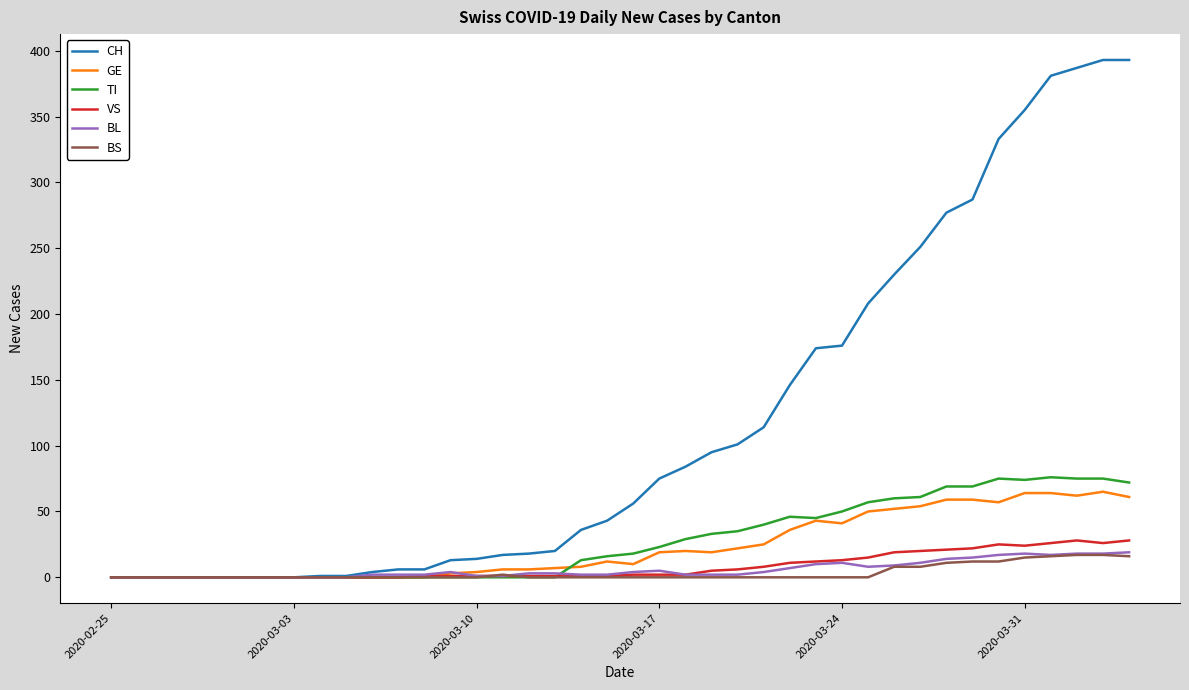

Which series has the widest spread of values?

CH